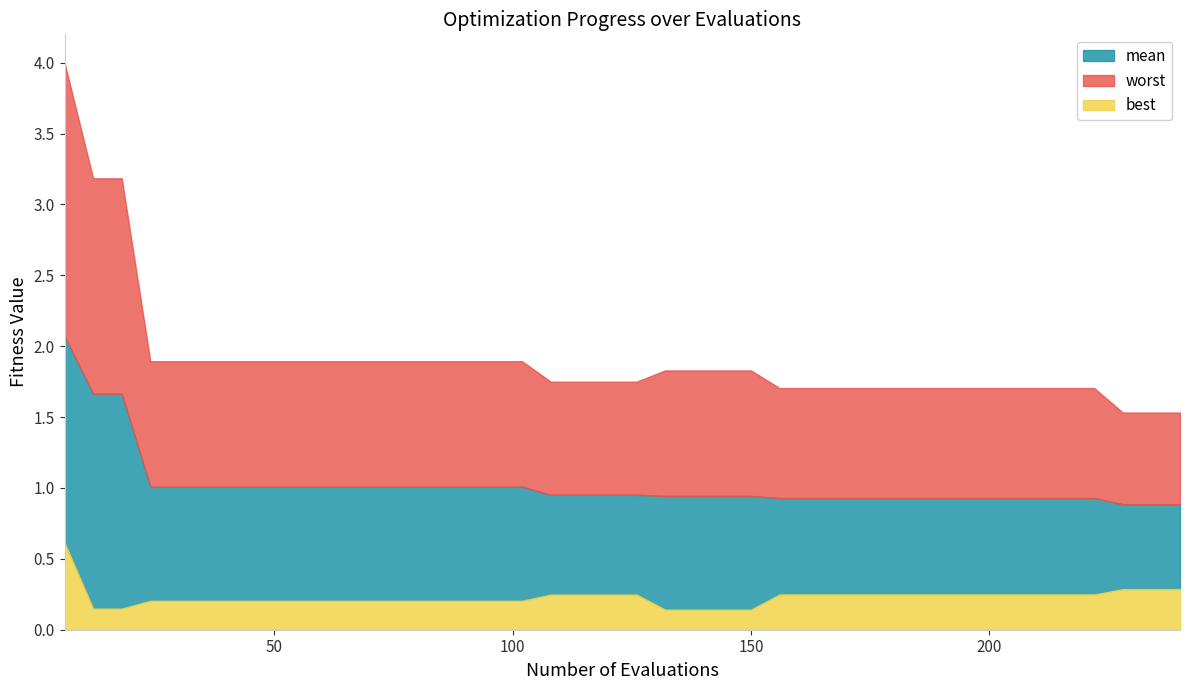

True or false: worst has more than 1 points higher than both neighbors.

False